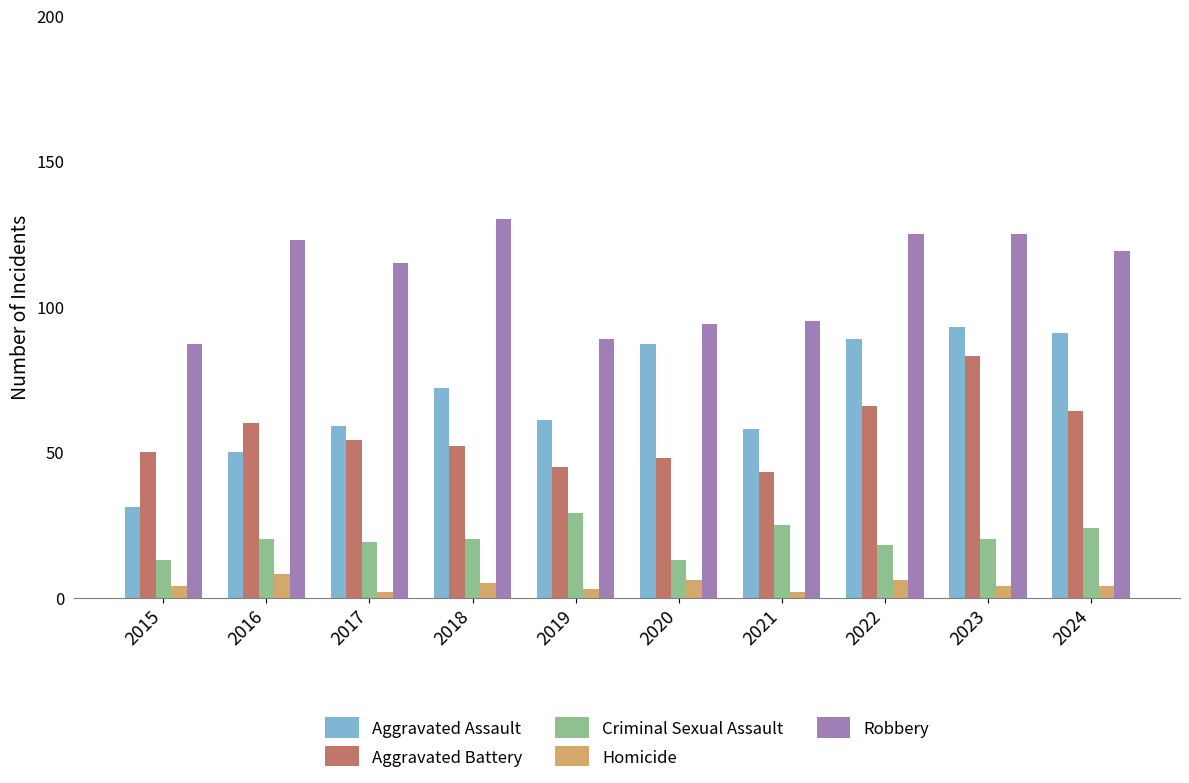

What value does the Homicide series have at 2024?

4